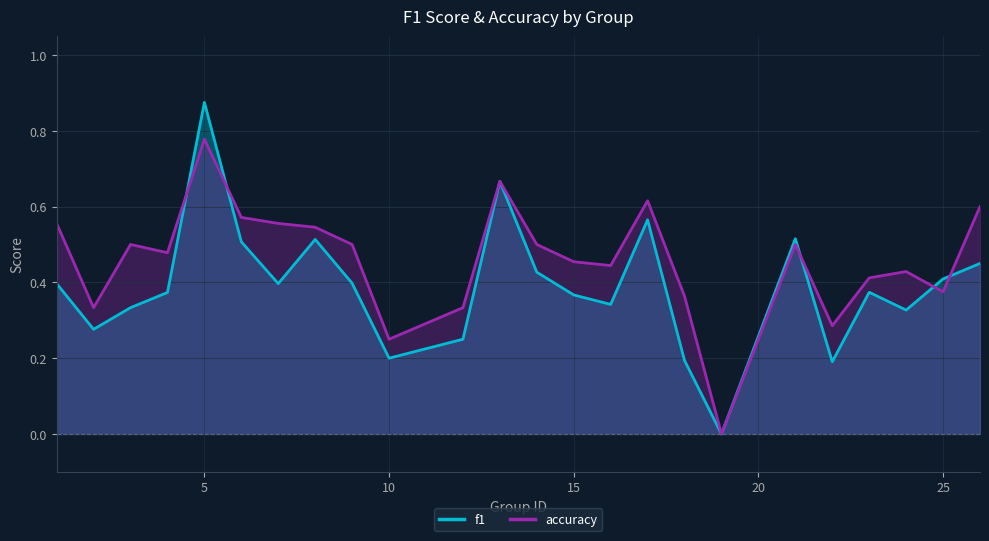

In accuracy, how many points are lower than both neighbors (excluding endpoints)?

7